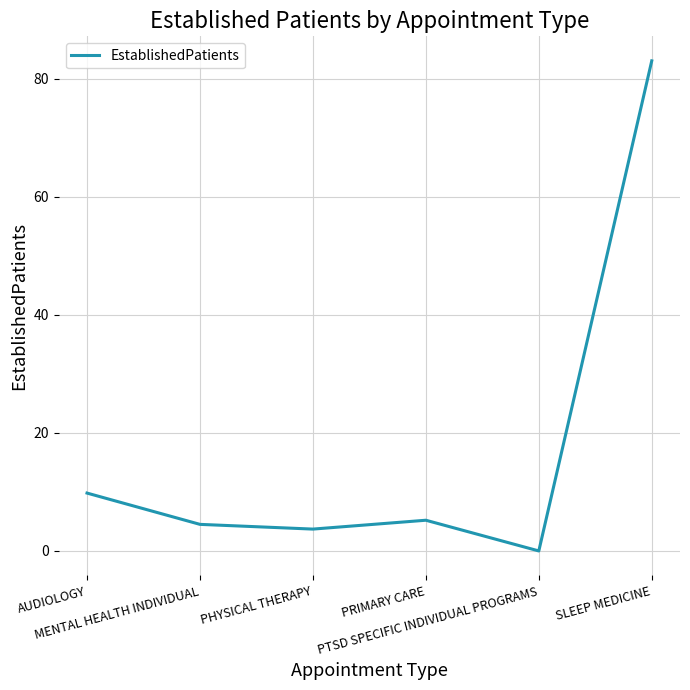

What is the ratio of the value at PRIMARY CARE to the value at SLEEP MEDICINE?

0.1